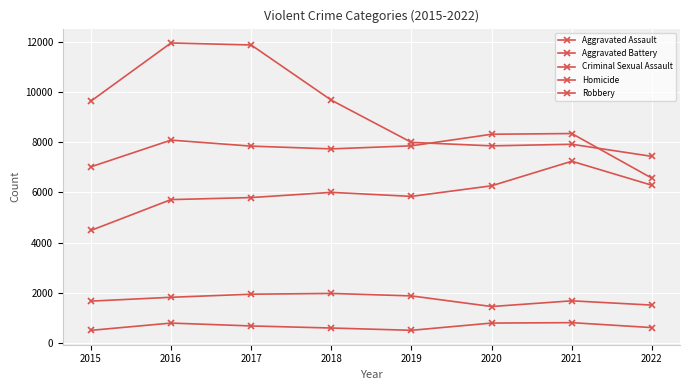

At which category is the sum across all series the highest?

2016